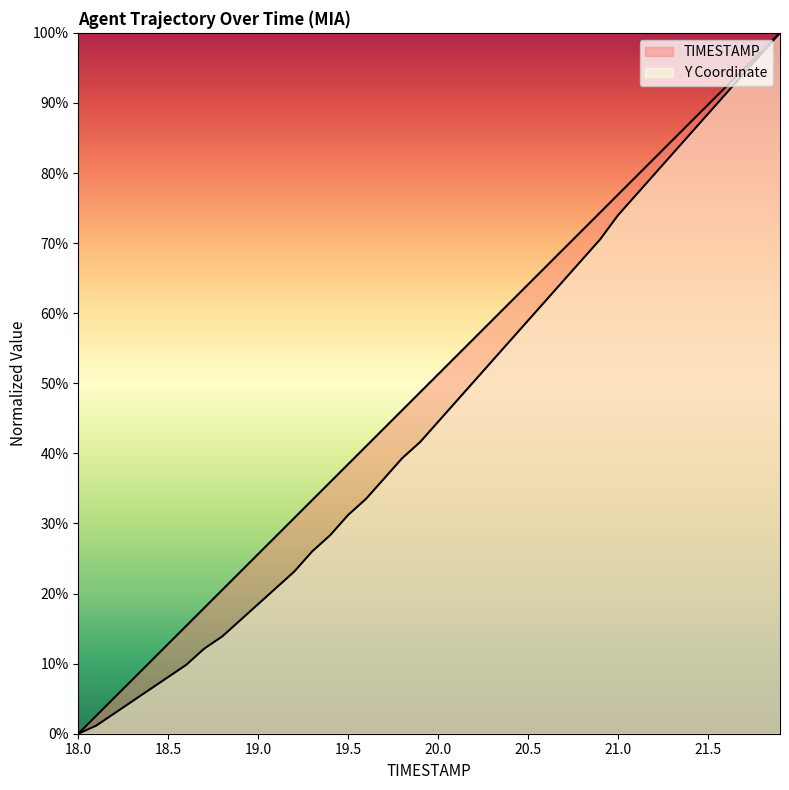

The TIMESTAMP series shows 56.4 at 20.2. True or false?

True